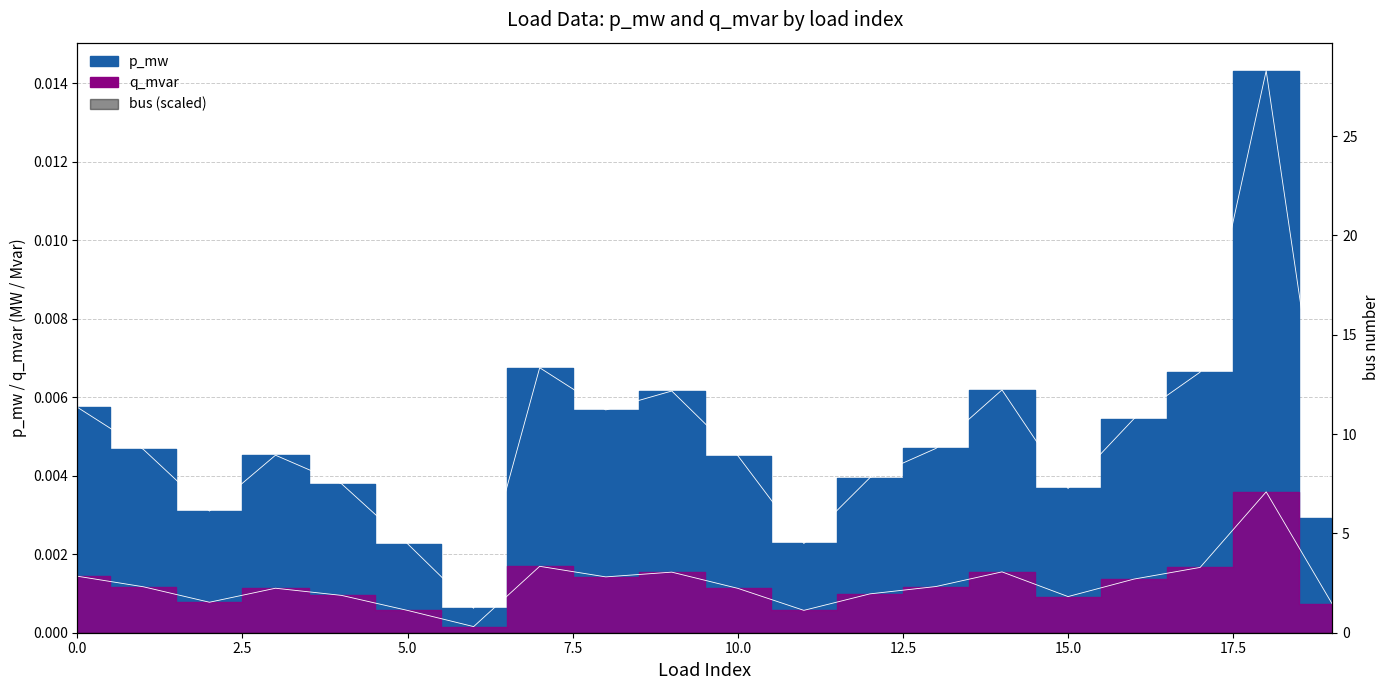

What is the sum of all p_mw values?

0.1